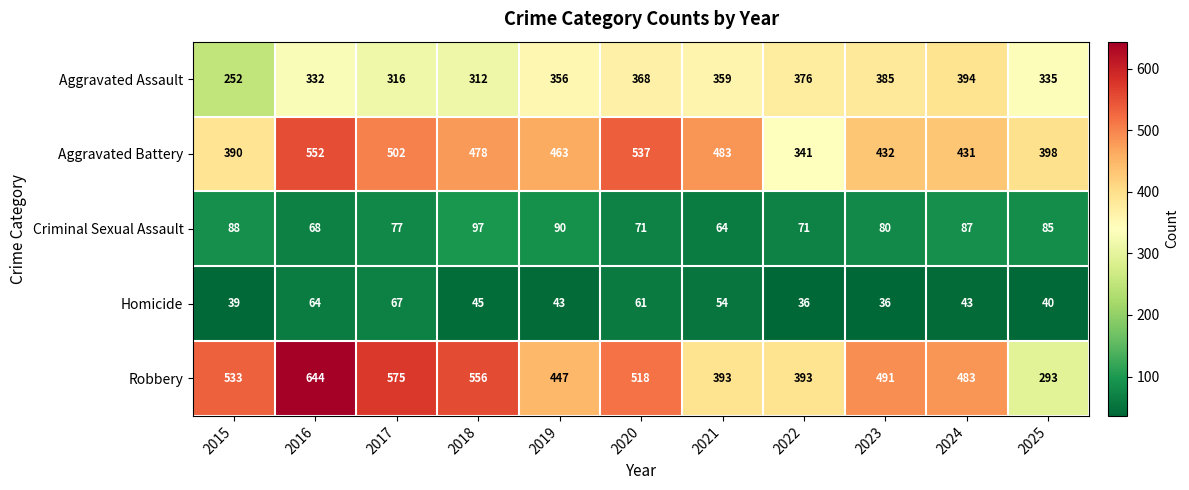

Which series has the largest total across all categories?

Robbery